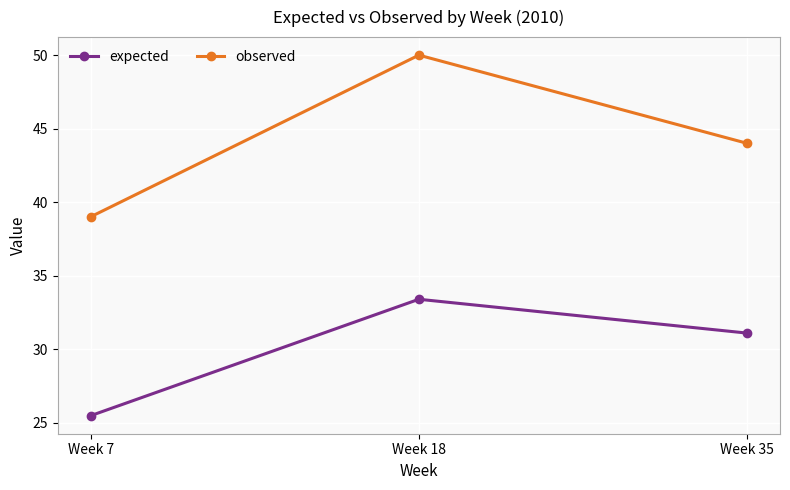

How many series are shown in this chart?

2